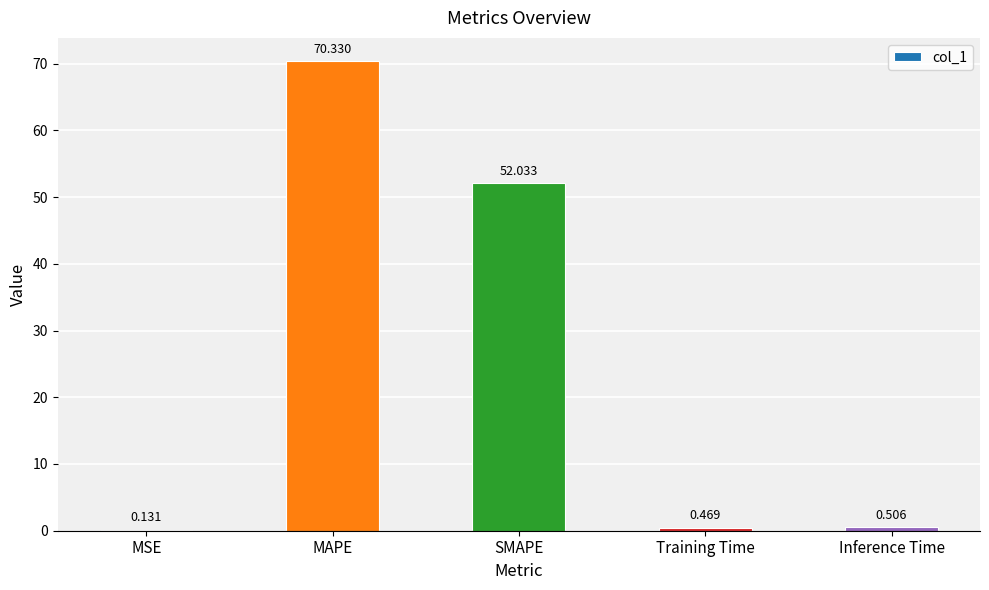

Which has a higher value, Training Time or SMAPE?

SMAPE